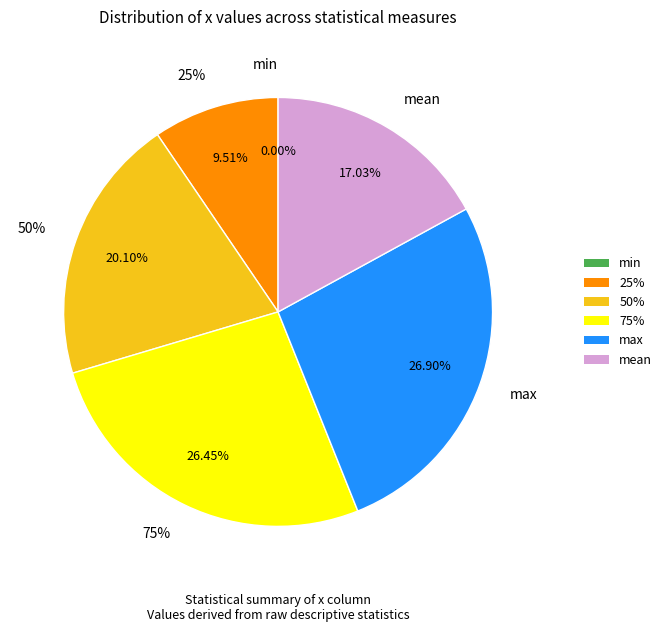

What is the largest slice in the pie chart?

max